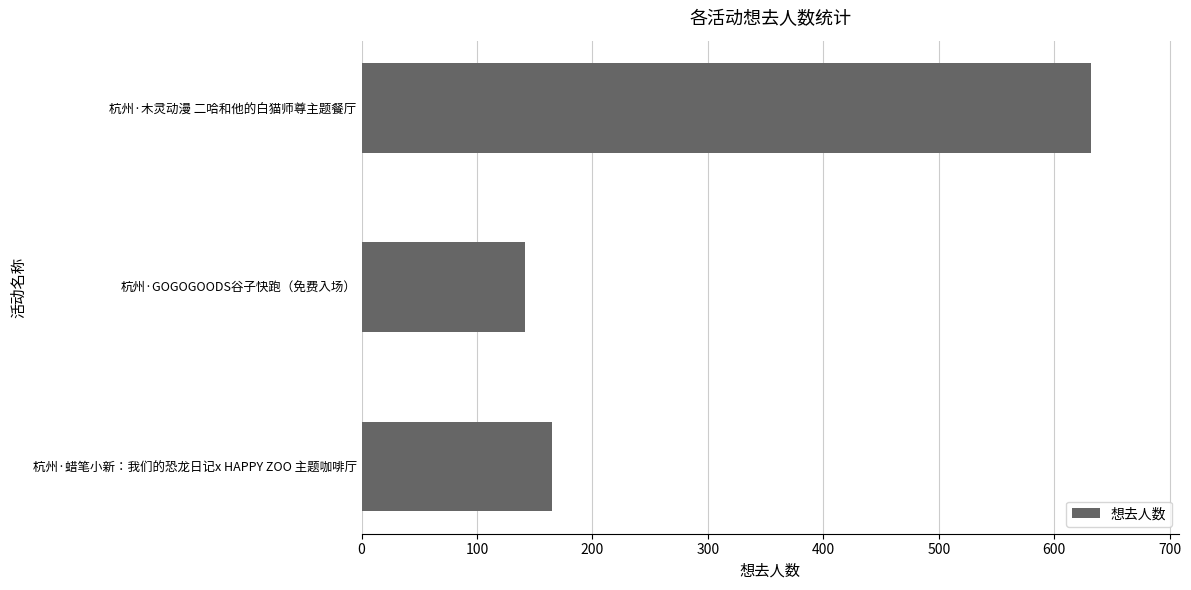

What is the sum of all values?

939